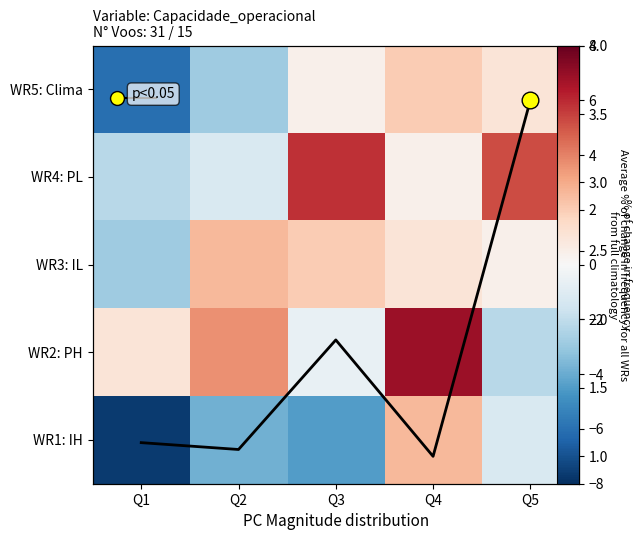

Rank the categories by WR4: PL value from highest to lowest.

Q3, Q5, Q4, Q2, Q1